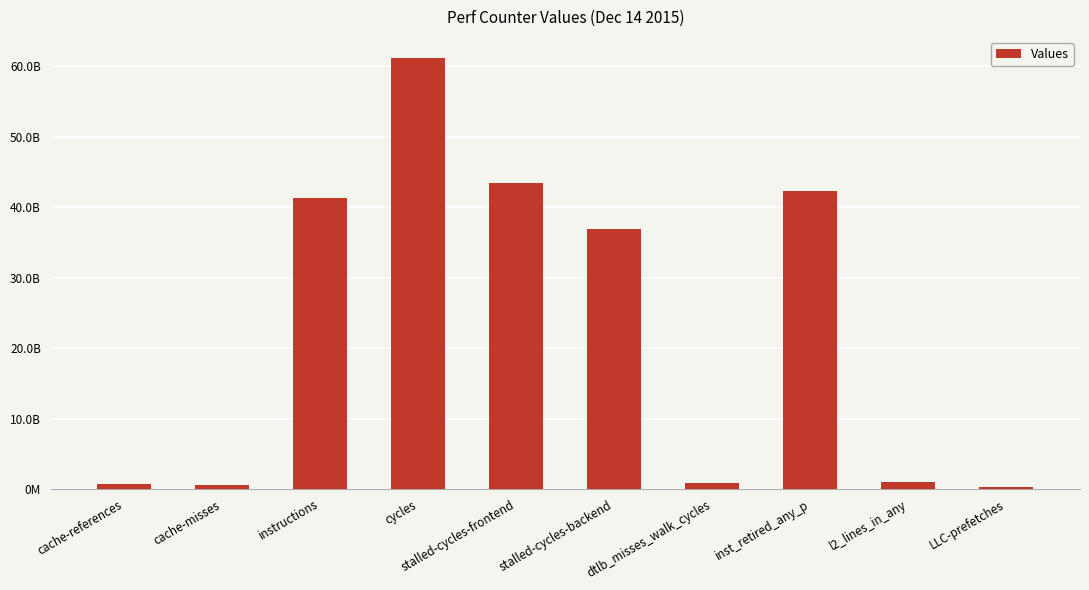

What is the value of the 3rd bar from the left?

41340553065